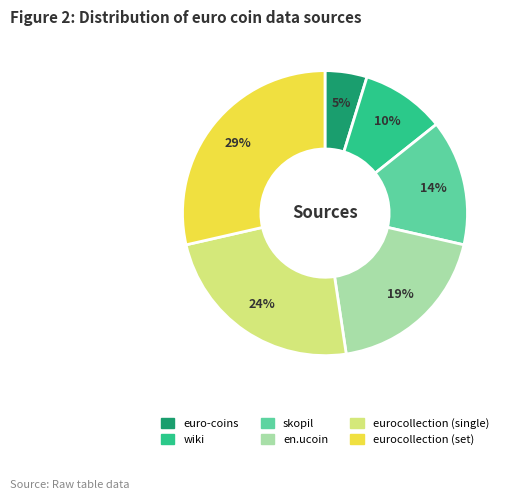

Is there any slice that represents more than half of the pie?

No